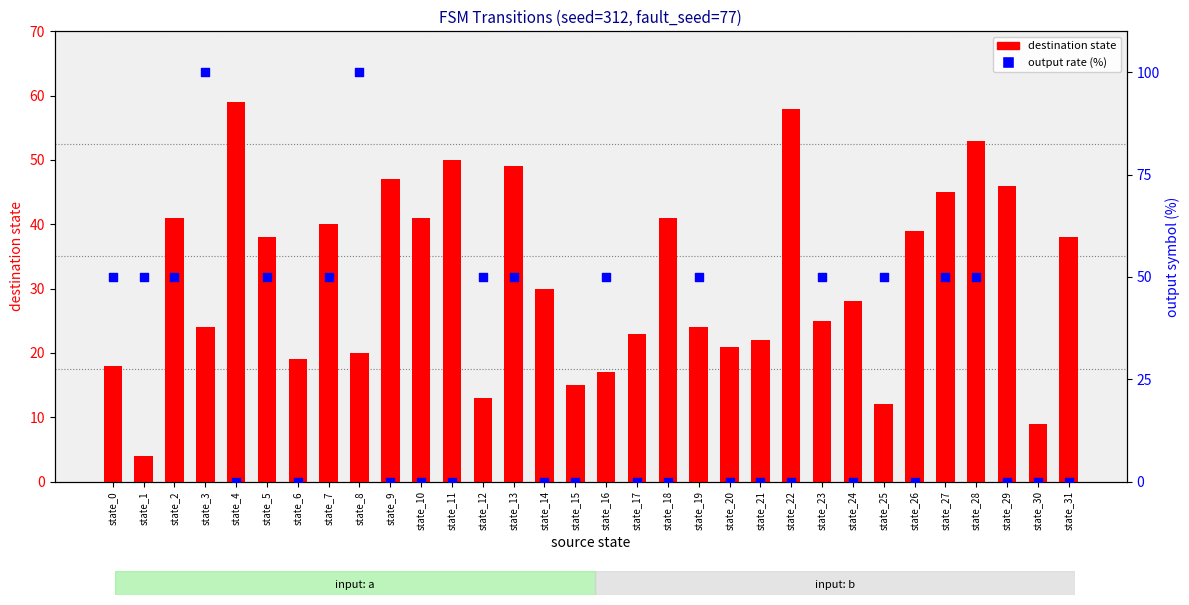

What are all the series names shown in the legend?

destination state, output rate (%)